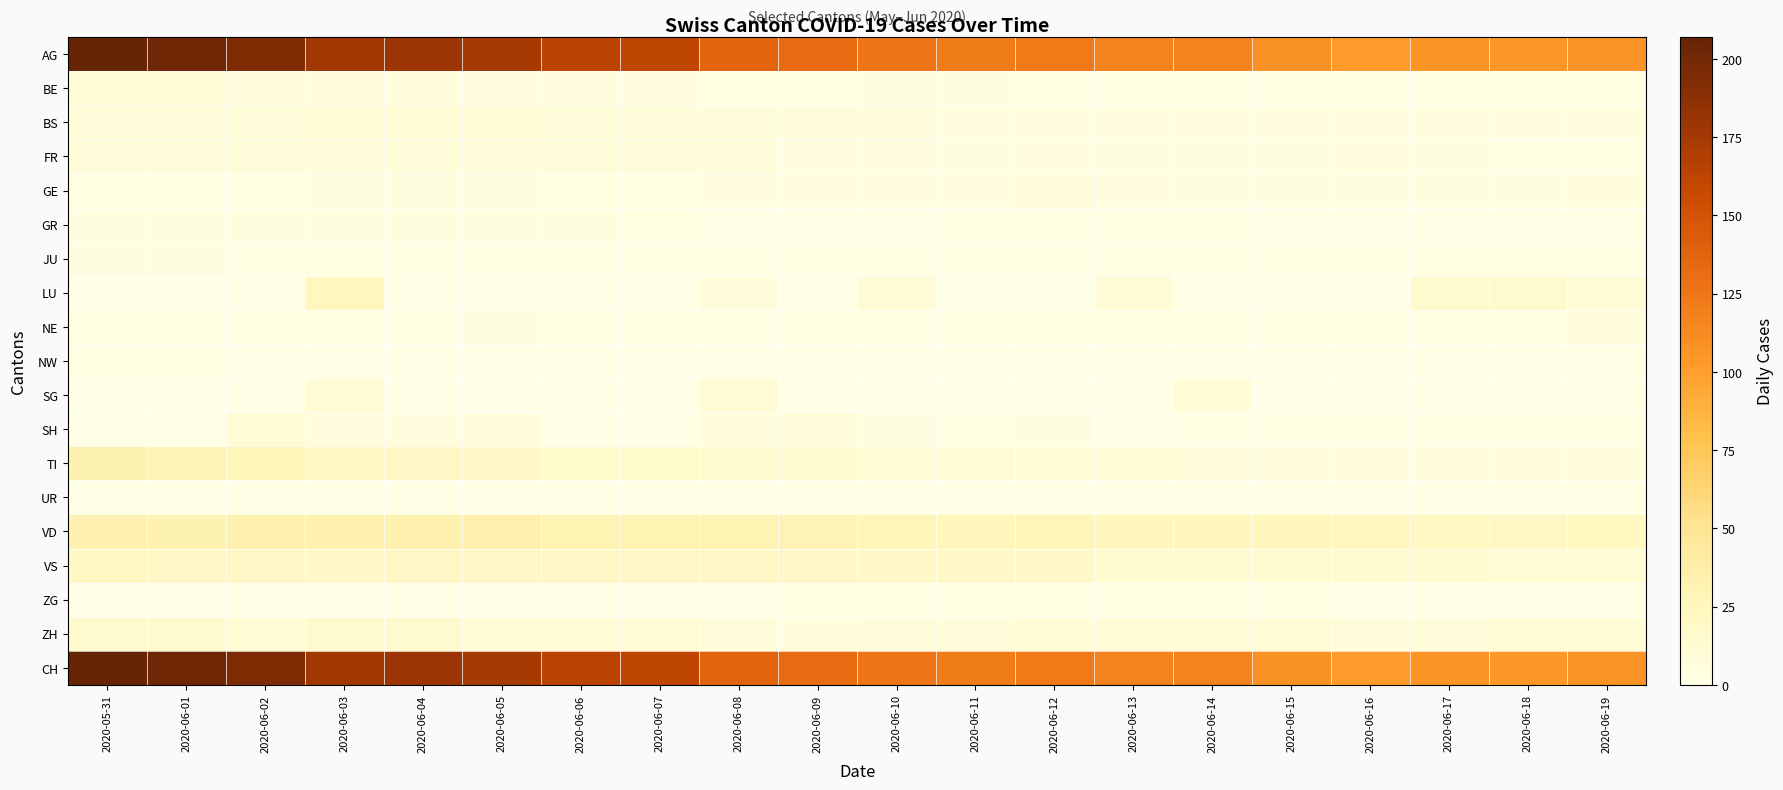

Which has a higher value, 2020-06-13 or 2020-06-15?

2020-06-13